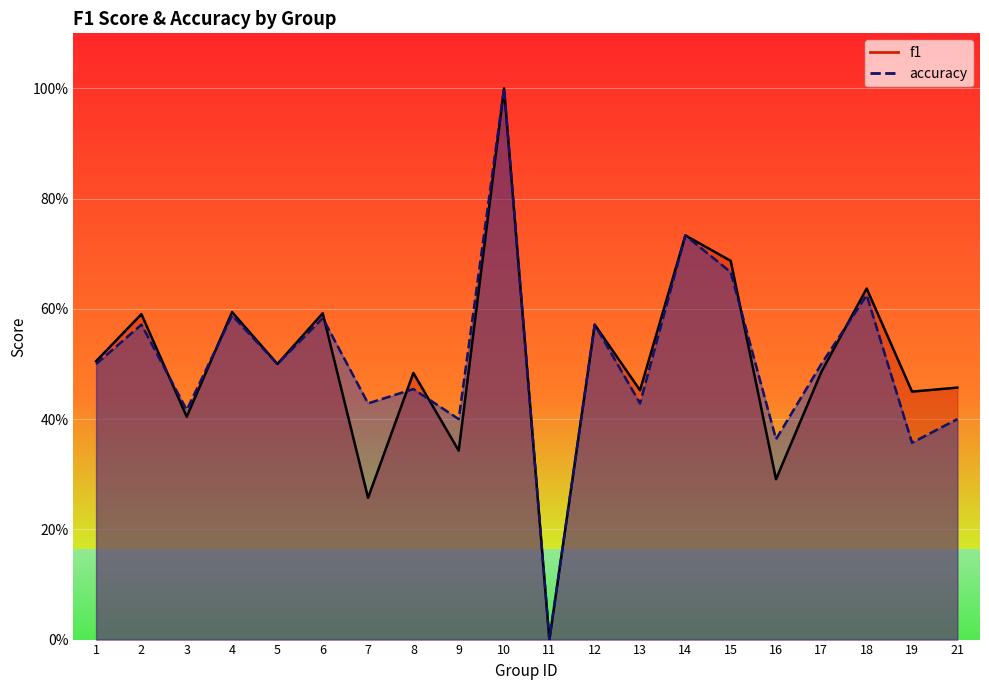

What is the value of the accuracy point at the 13th from the left?

0.4